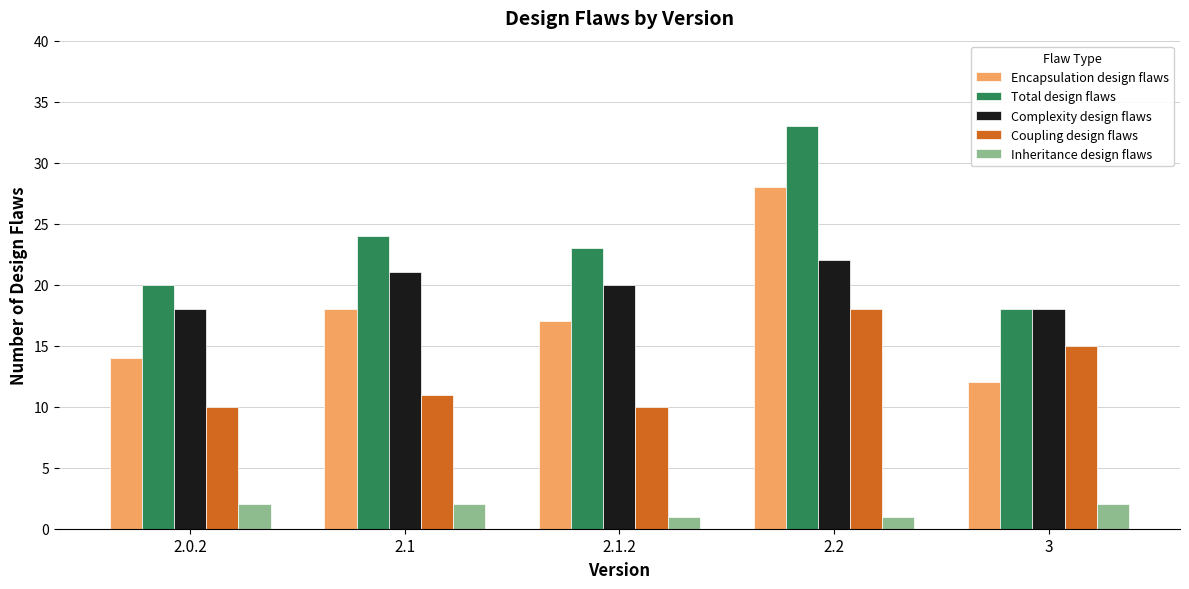

Reading right to left, what are all the values shown in this chart?

Encapsulation design flaws: 12	28	17	18	14
Total design flaws: 18	33	23	24	20
Complexity design flaws: 18	22	20	21	18
Coupling design flaws: 15	18	10	11	10
Inheritance design flaws: 2	1	1	2	2